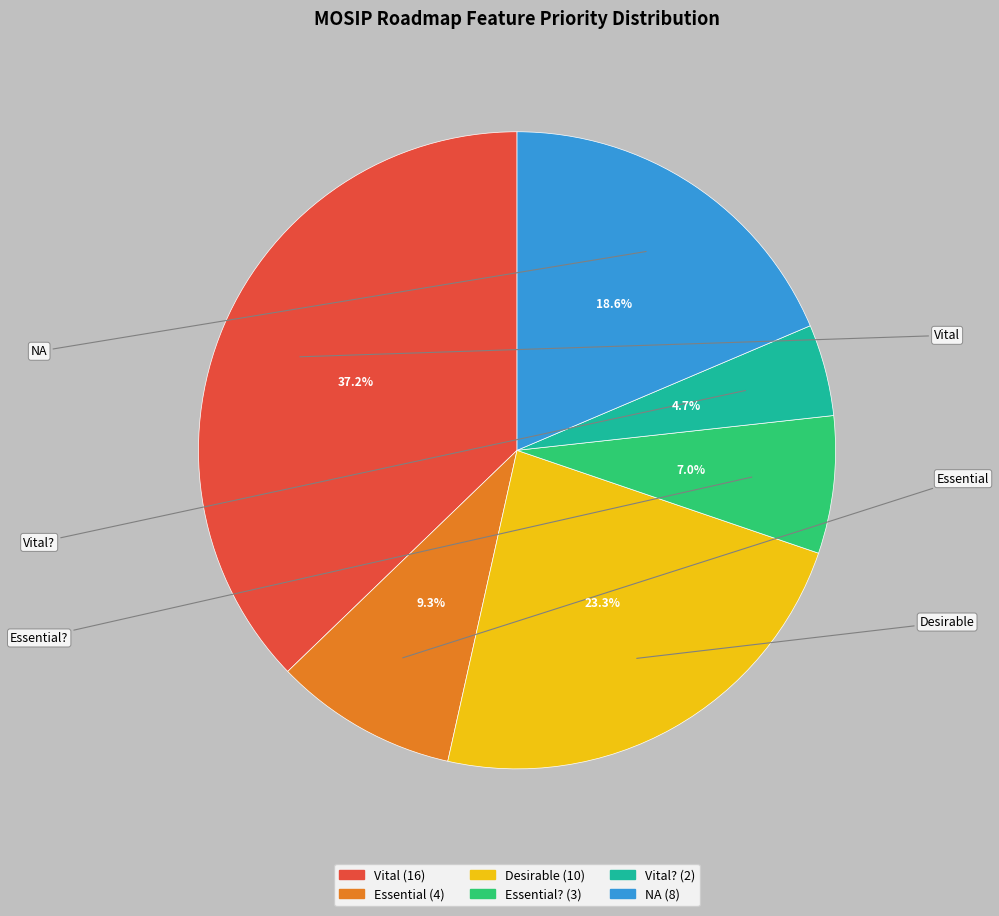

Does any single category account for the majority?

No